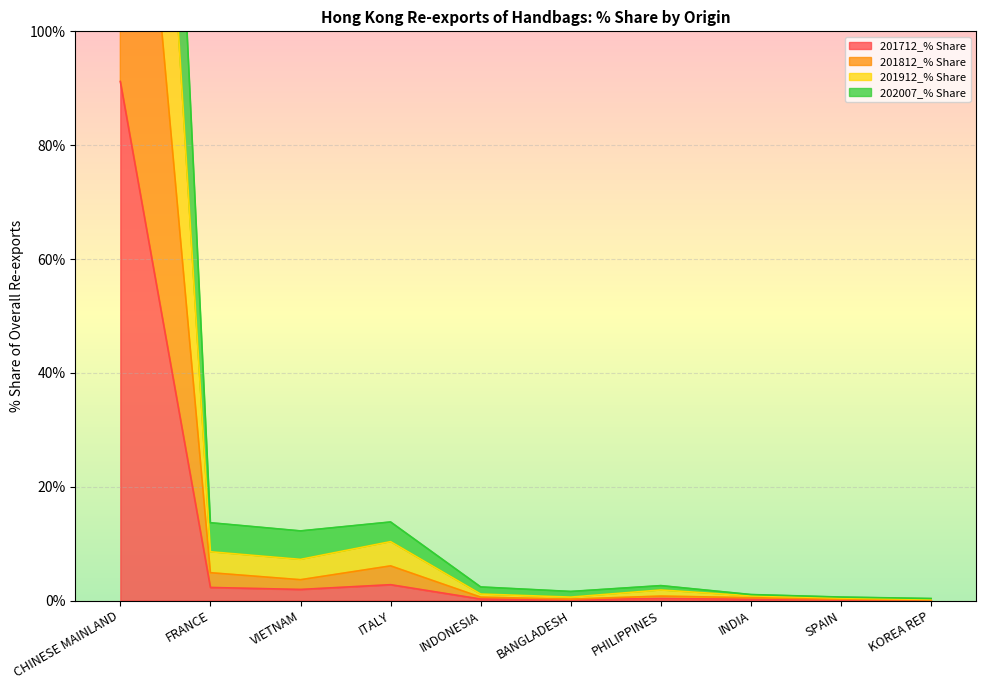

What is the label of the 2nd point from the right?

SPAIN